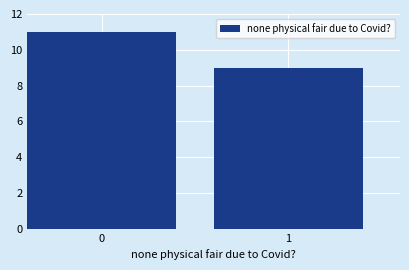

Reading left to right, list all the values displayed in this chart.

0=11	1=9